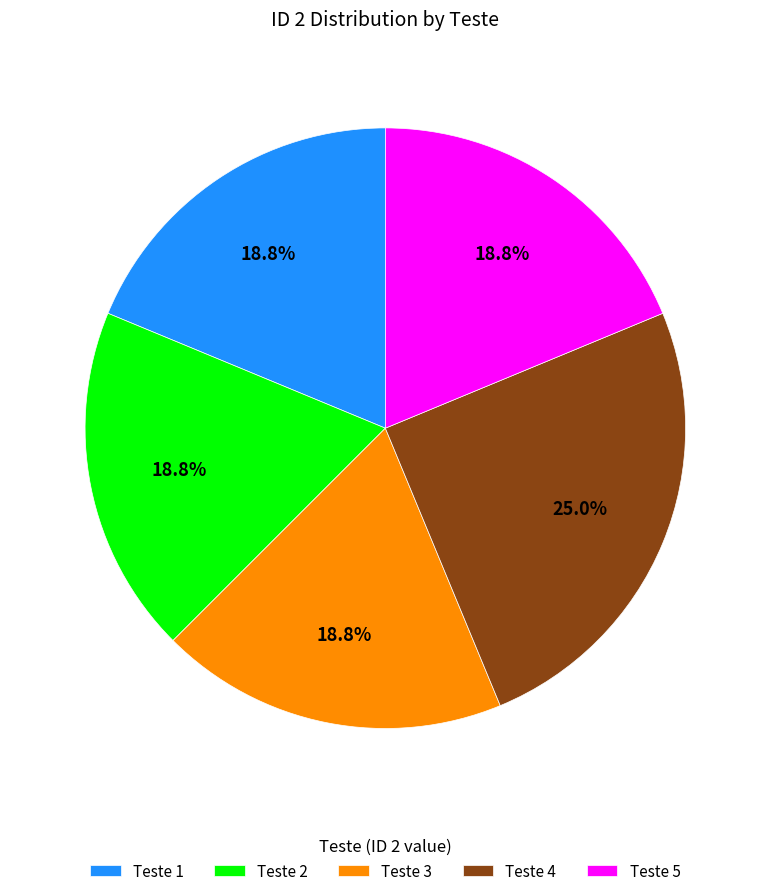

What is the largest slice in the pie chart?

Teste 4